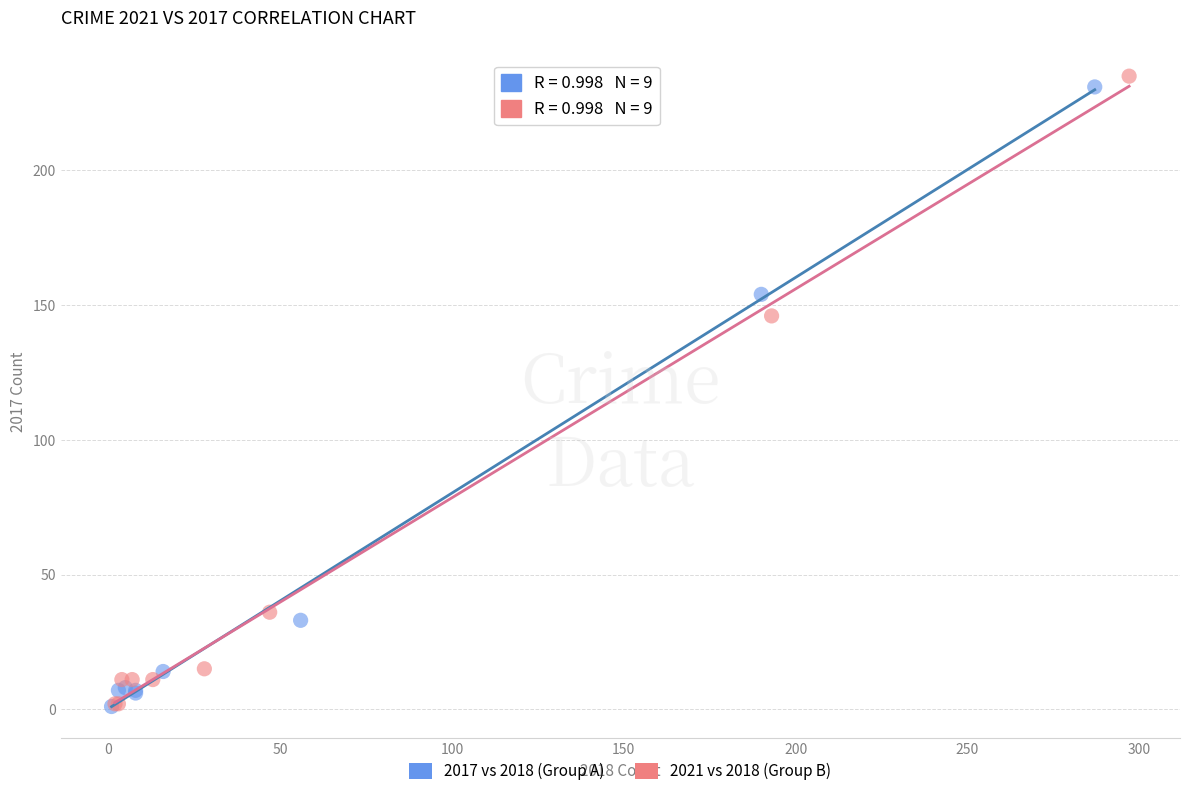

Which series contains the highest Y value?

2021 vs 2018 (Group B)